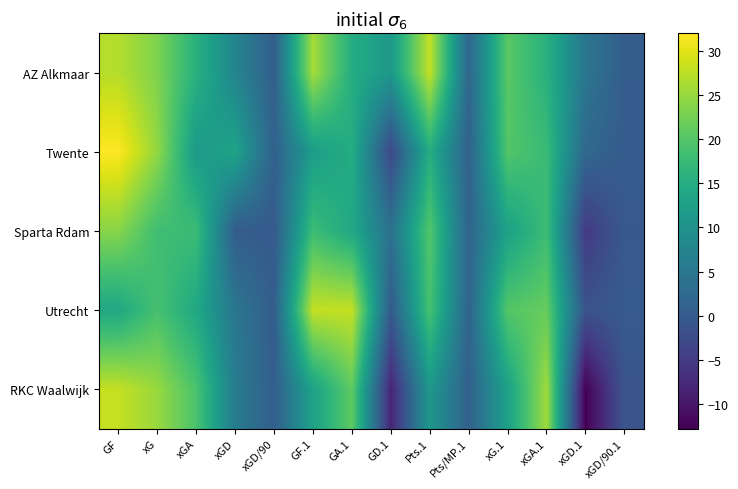

Reading left to right, list all the values displayed in this chart.

AZ Alkmaar: GF=27.0	xG=23.3	xGA=15.7	xGD=7.5	xGD/90=0.6	GF.1=26.0	GA.1=15.0	GD.1=11.0	Pts.1=28.0	Pts/MP.1=2.0	xG.1=20.5	xGA.1=15.7	xGD.1=4.8	xGD/90.1=0.3
Twente: GF=32.0	xG=24.7	xGA=11.5	xGD=13.2	xGD/90=1.0	GF.1=12.0	GA.1=15.0	GD.1=-3.0	Pts.1=15.0	Pts/MP.1=1.1	xG.1=20.0	xGA.1=17.6	xGD.1=2.3	xGD/90.1=0.2
Sparta Rdam: GF=24.0	xG=18.2	xGA=17.8	xGD=0.4	xGD/90=0.0	GF.1=18.0	GA.1=14.0	GD.1=4.0	Pts.1=20.0	Pts/MP.1=1.5	xG.1=12.8	xGA.1=17.9	xGD.1=-5.1	xGD/90.1=-0.4
Utrecht: GF=14.0	xG=18.9	xGA=14.1	xGD=4.9	xGD/90=0.3	GF.1=28.0	GA.1=28.0	GD.1=0.0	Pts.1=19.0	Pts/MP.1=1.5	xG.1=20.1	xGA.1=21.5	xGD.1=-1.3	xGD/90.1=-0.1
RKC Waalwijk: GF=28.0	xG=25.1	xGA=19.3	xGD=5.9	xGD/90=0.4	GF.1=13.0	GA.1=21.0	GD.1=-8.0	Pts.1=11.0	Pts/MP.1=0.9	xG.1=12.8	xGA.1=25.6	xGD.1=-12.8	xGD/90.1=-1.1